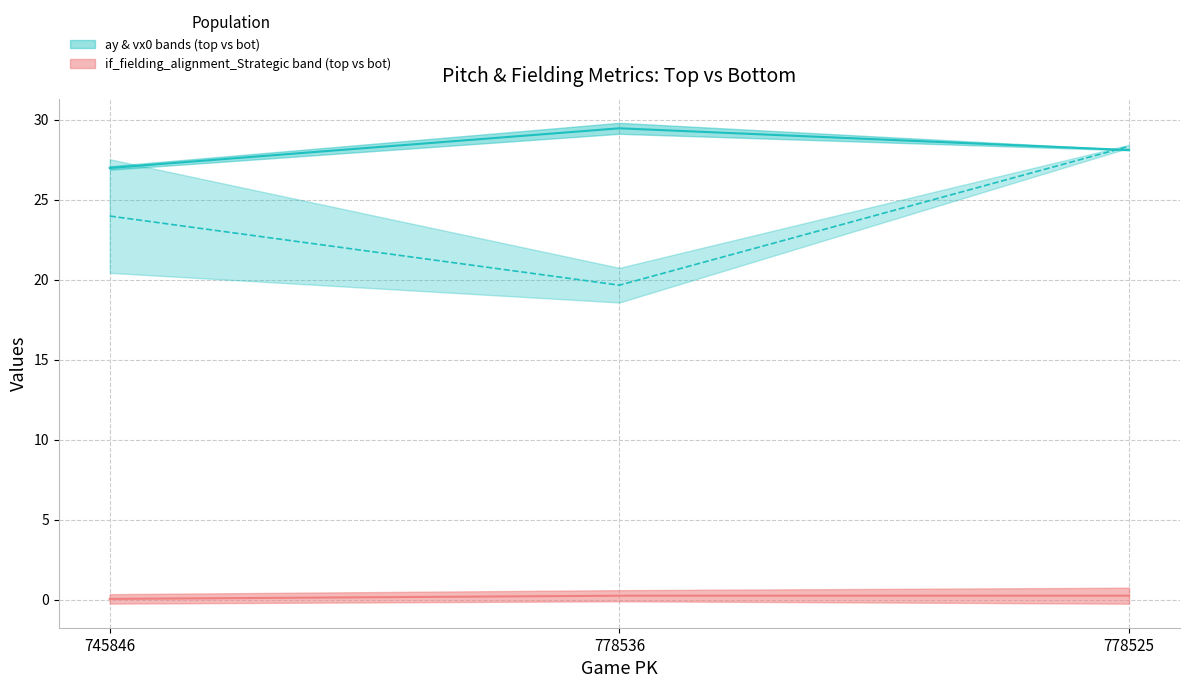

List the labels in order of ay median value, smallest first.

745846, 778525, 778536